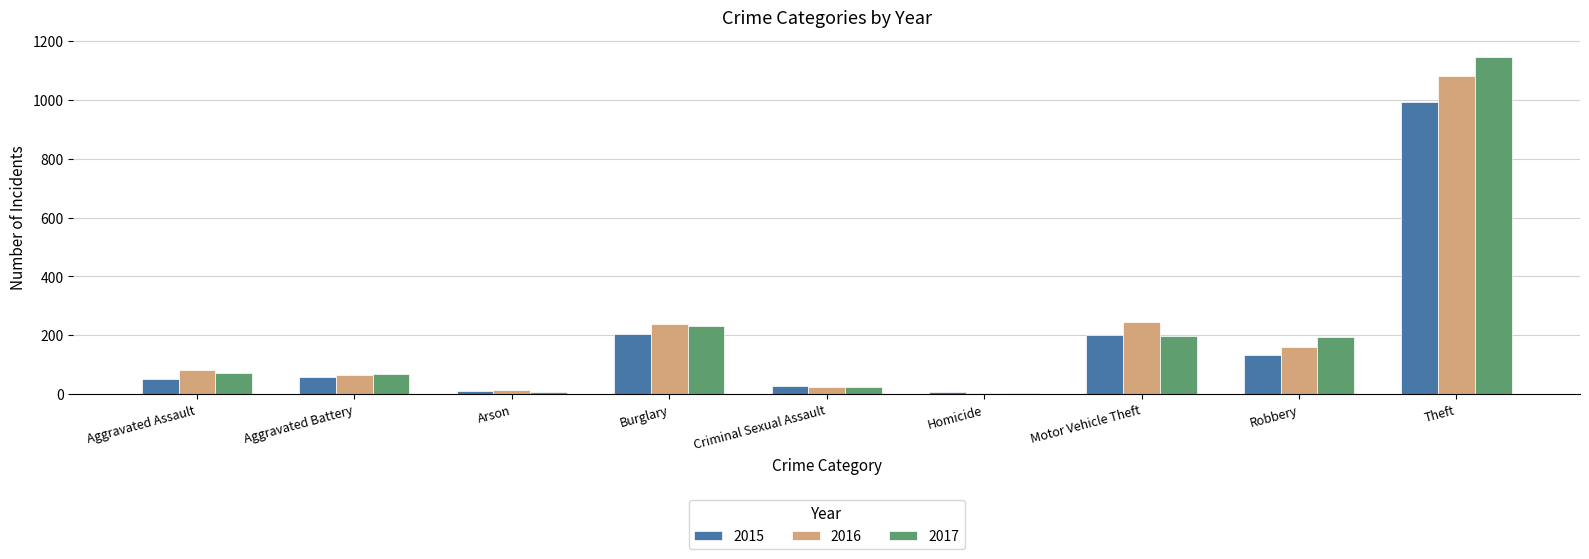

Which category has the highest value in the 2015 series?

Theft